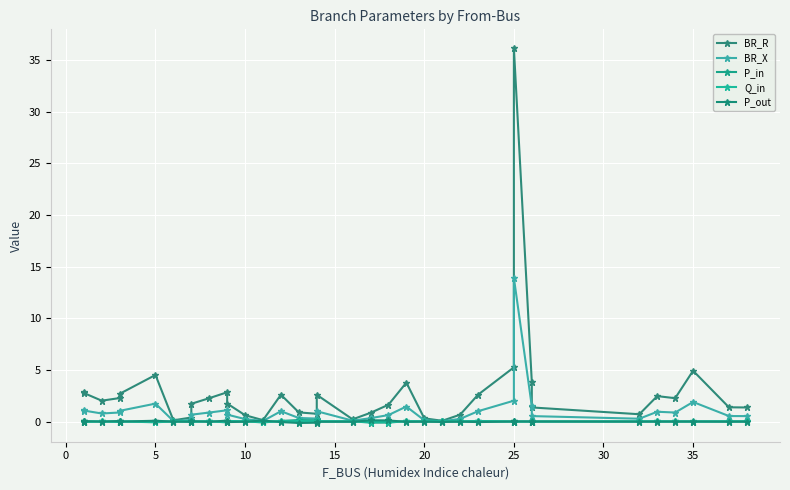

What is the sum of all BR_R values?

103.4